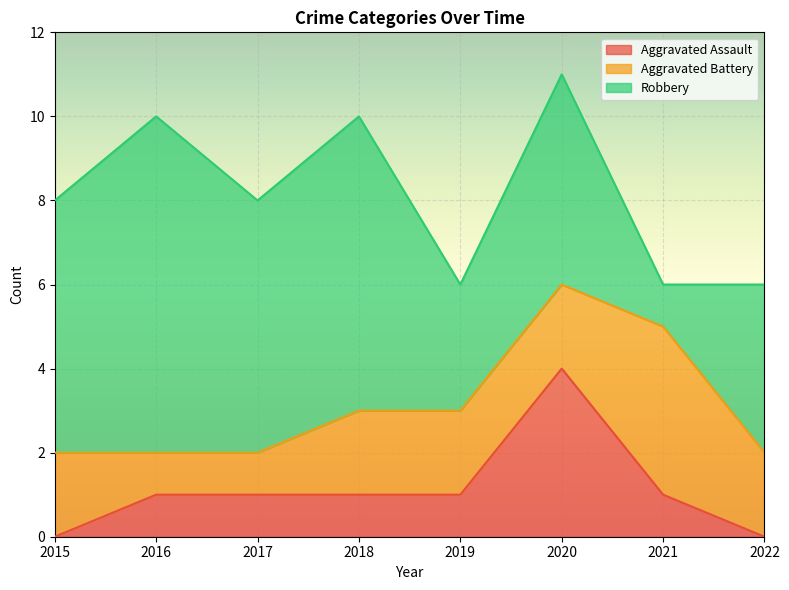

Between 2019 and 2020, which series saw the biggest shift?

Aggravated Assault